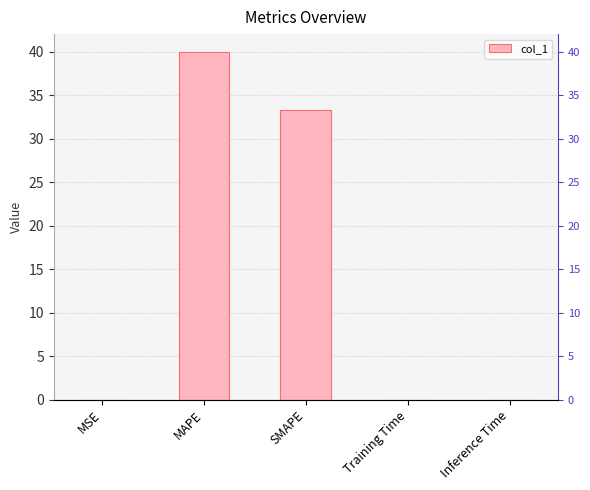

Rank the categories by value from highest to lowest.

MAPE, SMAPE, Training Time, Inference Time, MSE